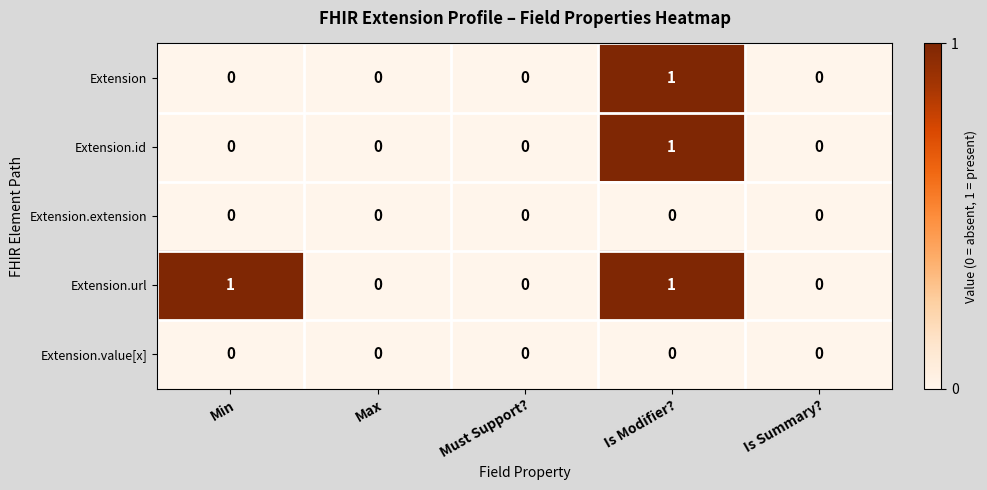

Reading left to right, what are all the values shown in this chart?

Extension: 0	0	0	1	0
Extension.id: 0	0	0	1	0
Extension.extension: 0	0	0	0	0
Extension.url: 1	0	0	1	0
Extension.value[x]: 0	0	0	0	0